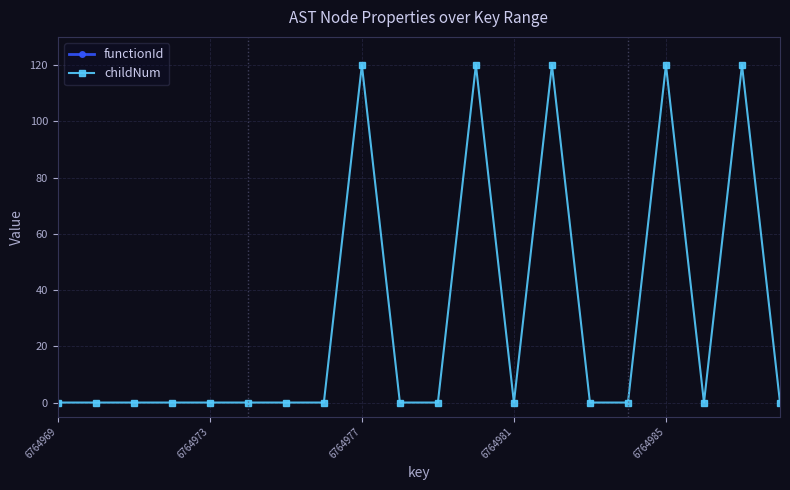

At 13, list the series in order from largest to smallest.

functionId, childNum